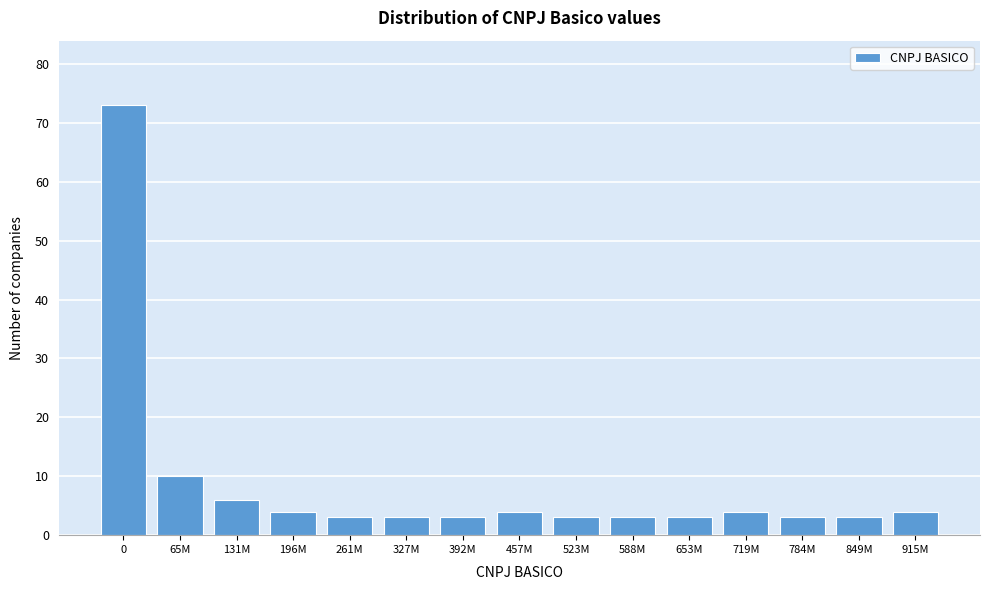

Reading left to right, list all the values displayed in this chart.

0=73	65M=10	131M=6	196M=4	261M=3	327M=3	392M=3	457M=4	523M=3	588M=3	653M=3	719M=4	784M=3	849M=3	915M=4